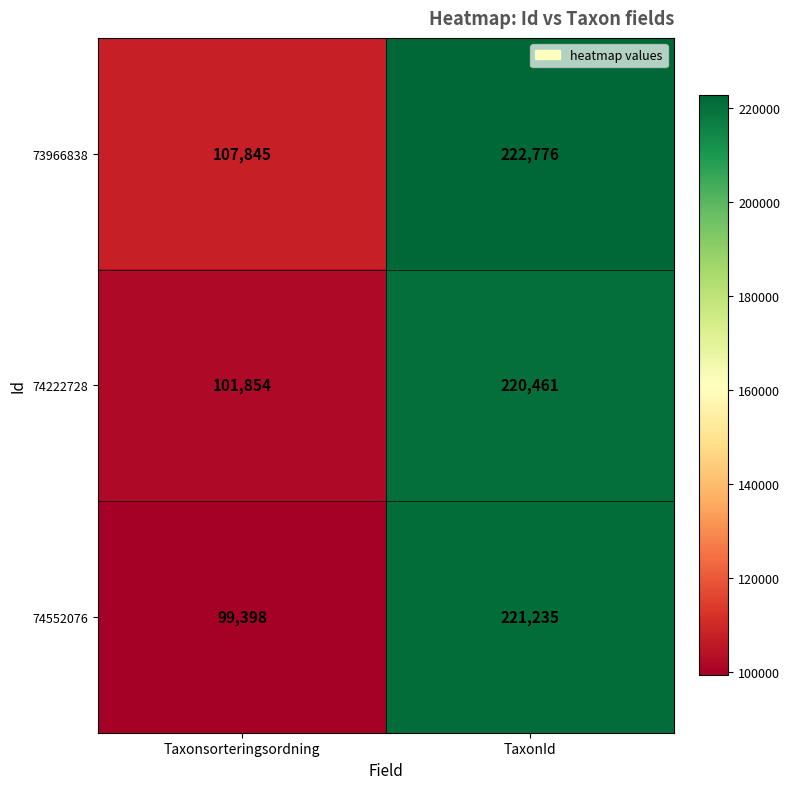

Which label corresponds to the smallest value in the chart?

Taxonsorteringsordning